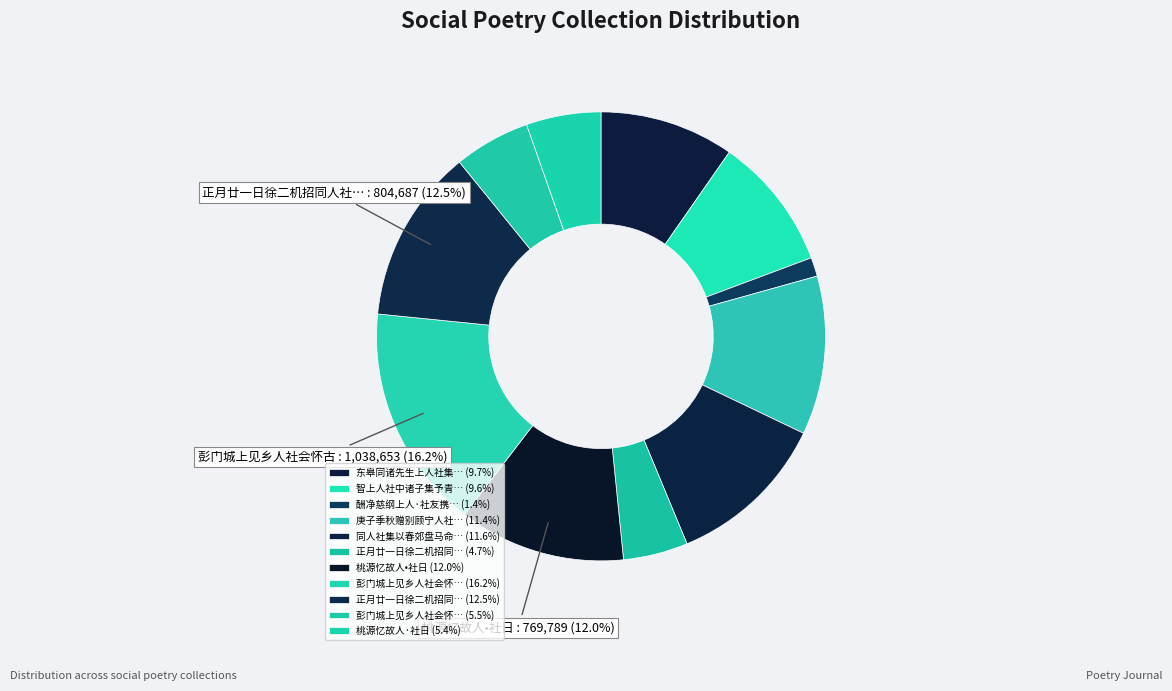

How many slices are in this pie chart?

11